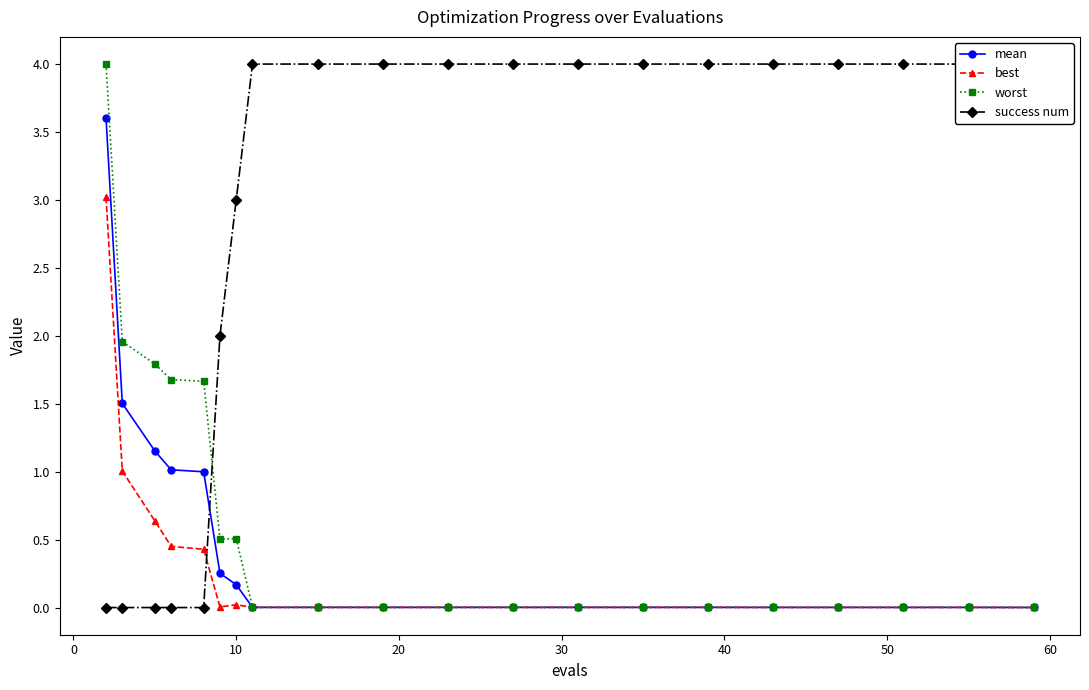

True or false: best has a value of 0.0 at 14.

False